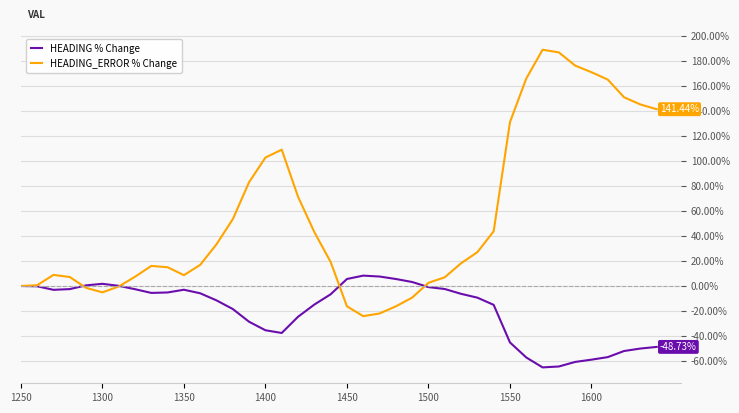

List the series in order of their overall mean, lowest first.

HEADING % Change, HEADING_ERROR % Change